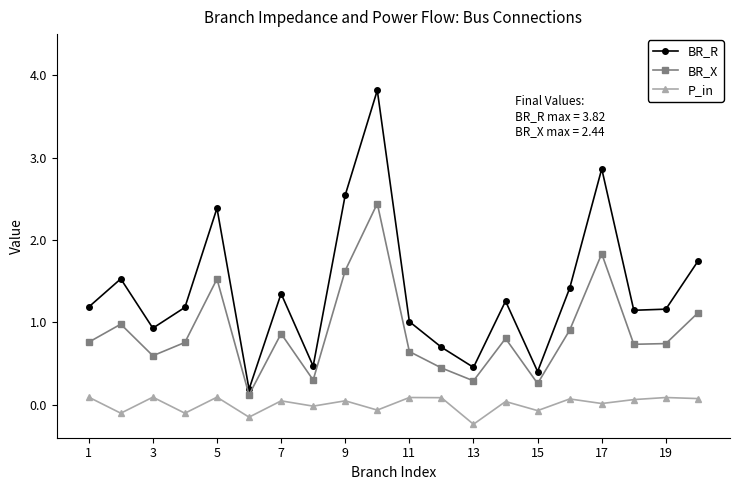

Which series has the largest total across all categories?

BR_R